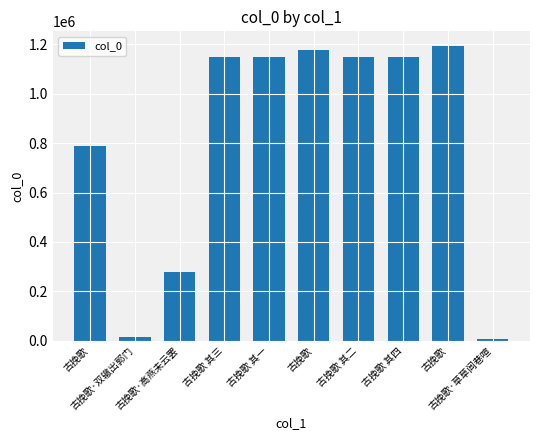

What is the average value?

804371